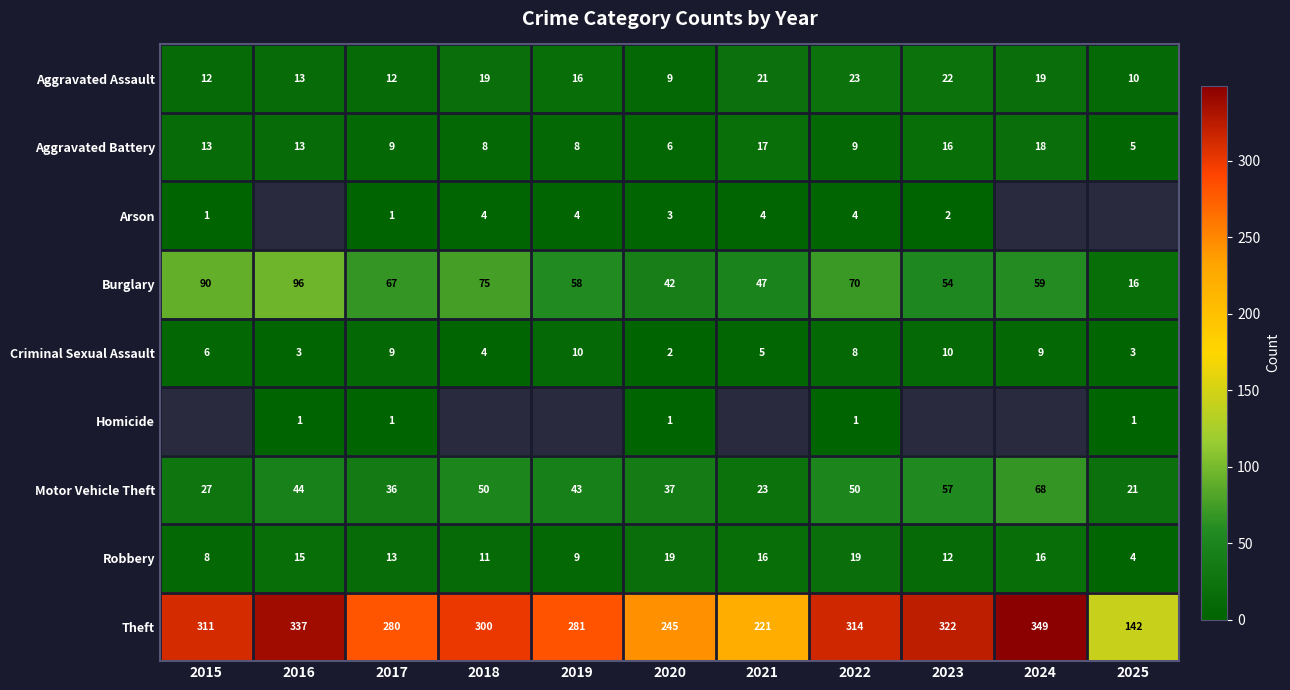

What is the greatest value displayed?

349.0